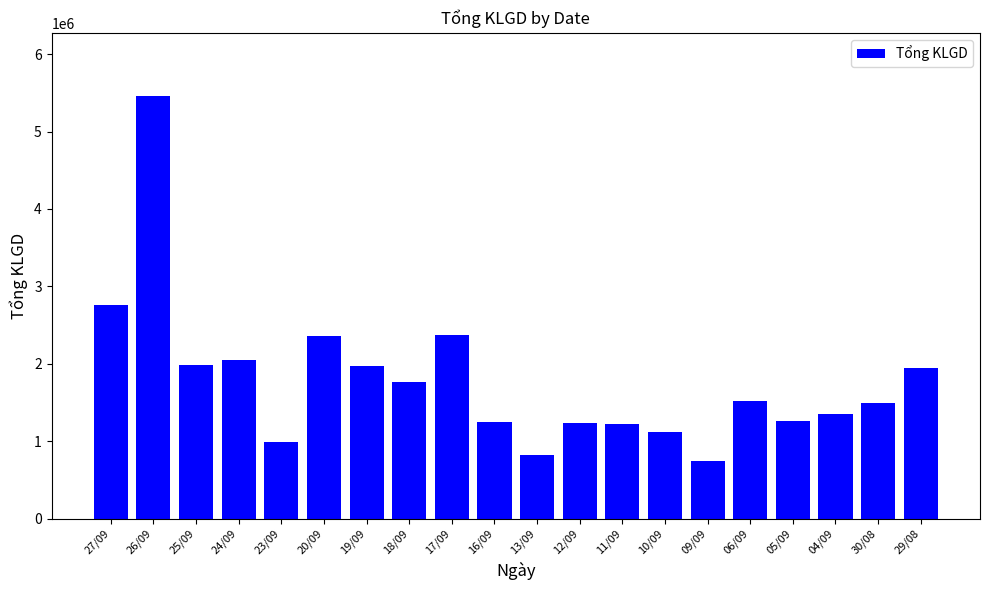

What is the average value?

1783065